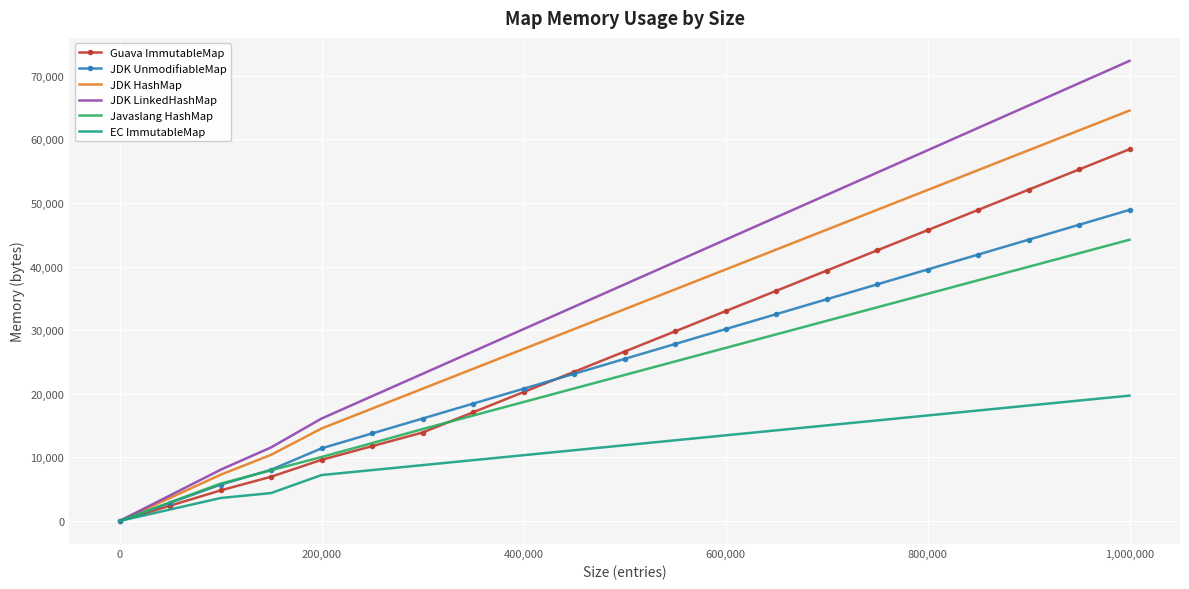

Which series has the largest range (max minus min)?

JDK LinkedHashMap